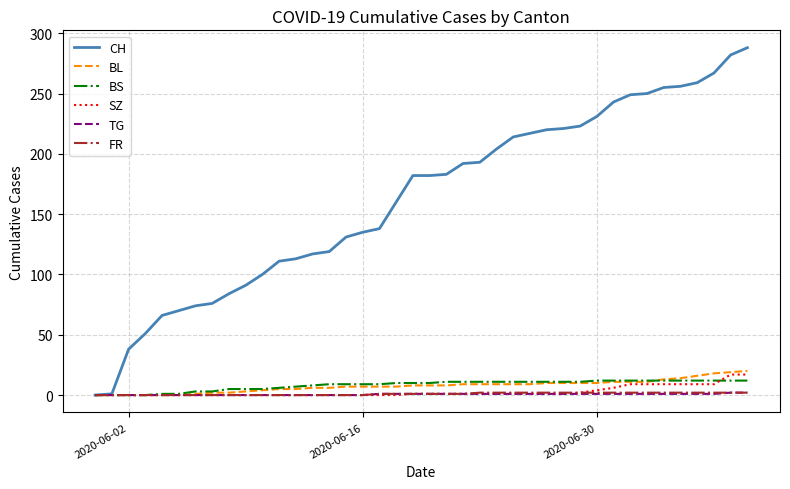

Which series has the largest range (max minus min)?

CH